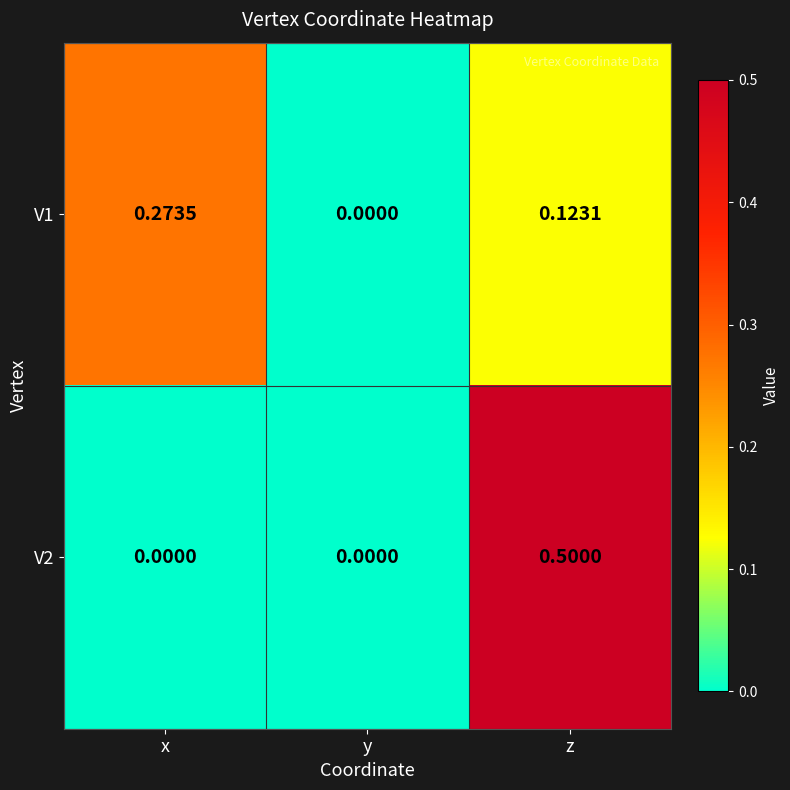

Is the value of V1 at z greater than the value of V2 at y?

Yes